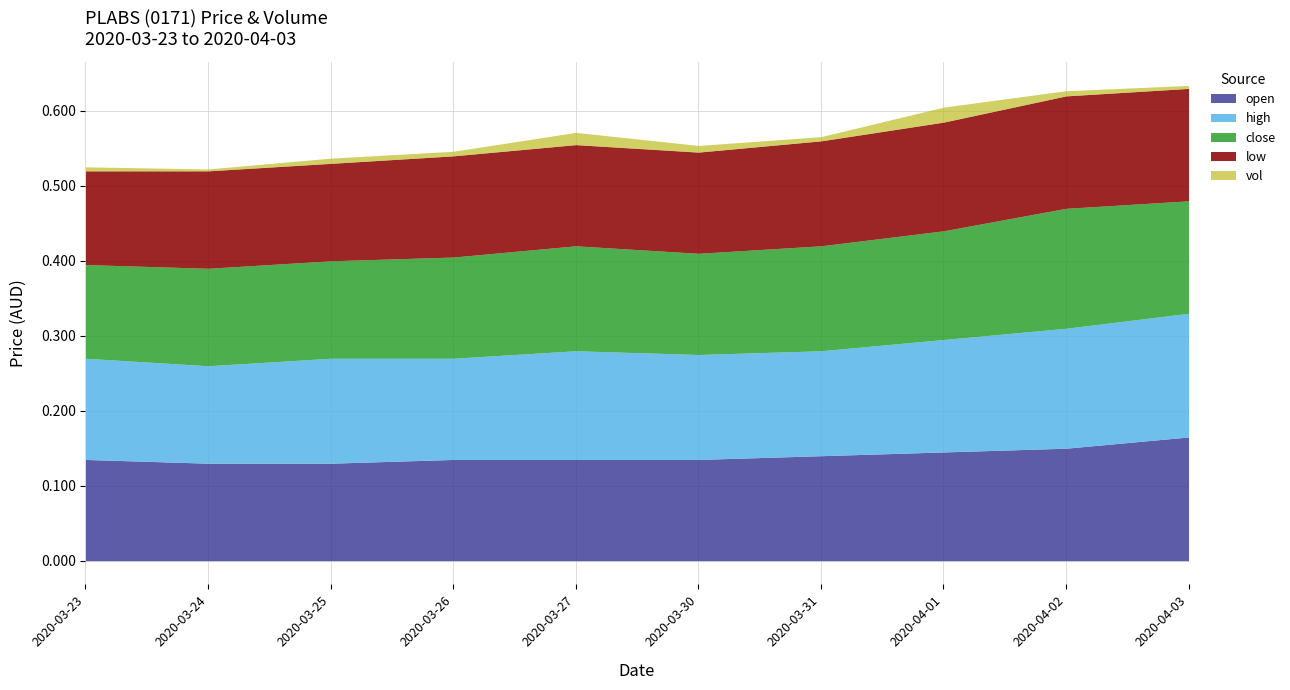

Reading left to right, extract all data points from this chart.

open: 2020-03-23=0.1	2020-03-24=0.1	2020-03-25=0.1	2020-03-26=0.1	2020-03-27=0.1	2020-03-30=0.1	2020-03-31=0.1	2020-04-01=0.1	2020-04-02=0.1	2020-04-03=0.2
high: 2020-03-23=0.1	2020-03-24=0.1	2020-03-25=0.1	2020-03-26=0.1	2020-03-27=0.1	2020-03-30=0.1	2020-03-31=0.1	2020-04-01=0.1	2020-04-02=0.2	2020-04-03=0.2
close: 2020-03-23=0.1	2020-03-24=0.1	2020-03-25=0.1	2020-03-26=0.1	2020-03-27=0.1	2020-03-30=0.1	2020-03-31=0.1	2020-04-01=0.1	2020-04-02=0.2	2020-04-03=0.1
low: 2020-03-23=0.1	2020-03-24=0.1	2020-03-25=0.1	2020-03-26=0.1	2020-03-27=0.1	2020-03-30=0.1	2020-03-31=0.1	2020-04-01=0.1	2020-04-02=0.1	2020-04-03=0.1
vol: 2020-03-23=210900.0	2020-03-24=100000.0	2020-03-25=273200.0	2020-03-26=240000.0	2020-03-27=641900.0	2020-03-30=350000.0	2020-03-31=220000.0	2020-04-01=786900.0	2020-04-02=271200.0	2020-04-03=155400.0